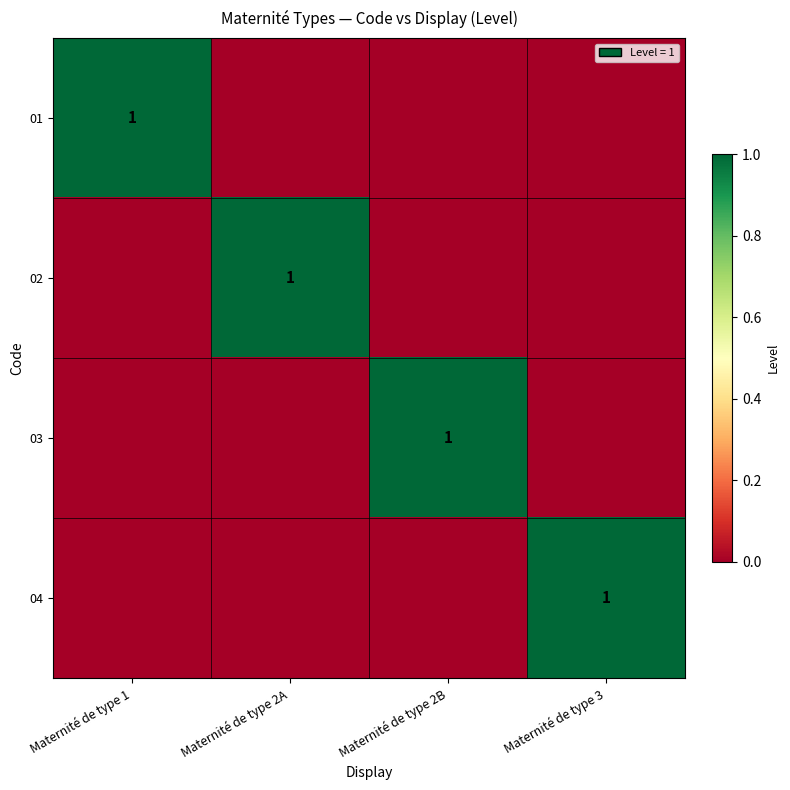

True or false: 01 has a value of 1 at Maternité de type 1.

True